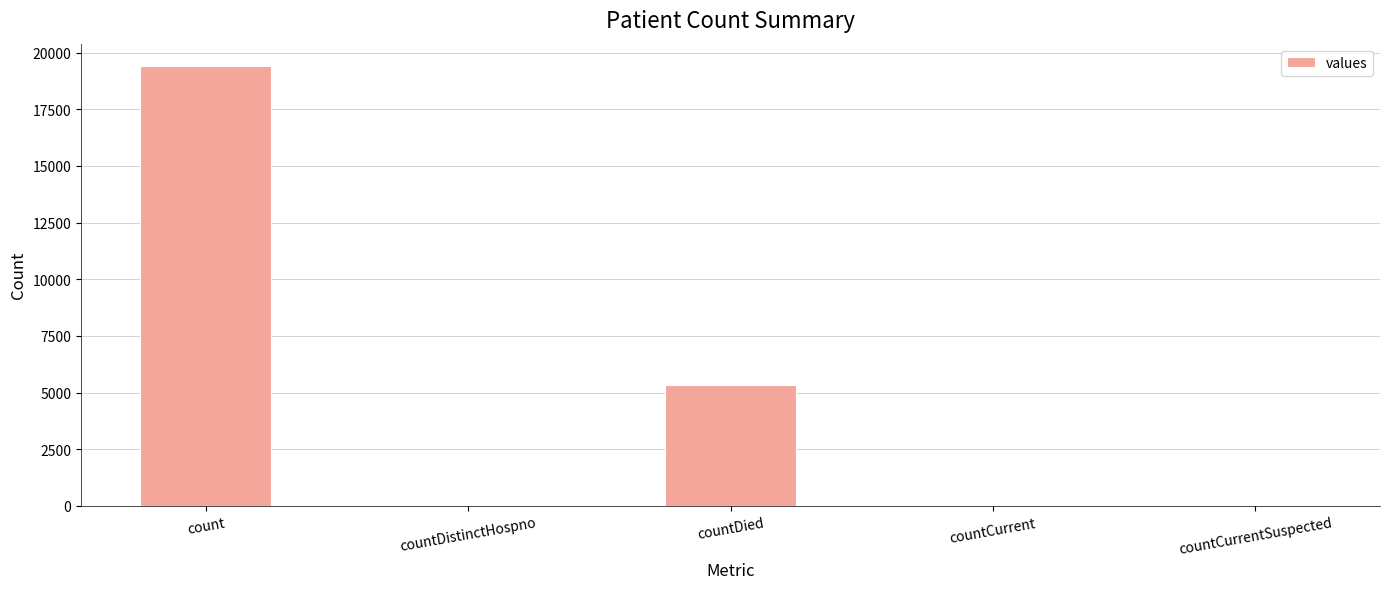

Count the number of categories in the chart.

5